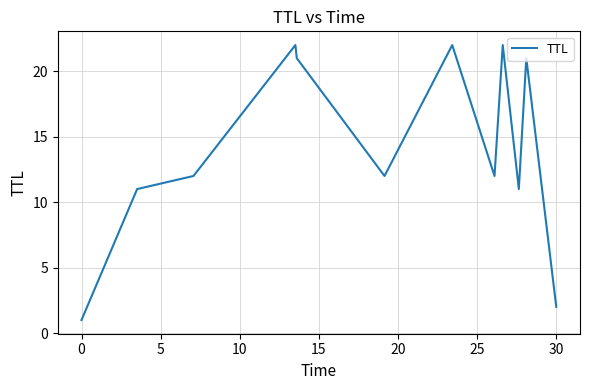

Does the chart have visible grid lines?

Yes